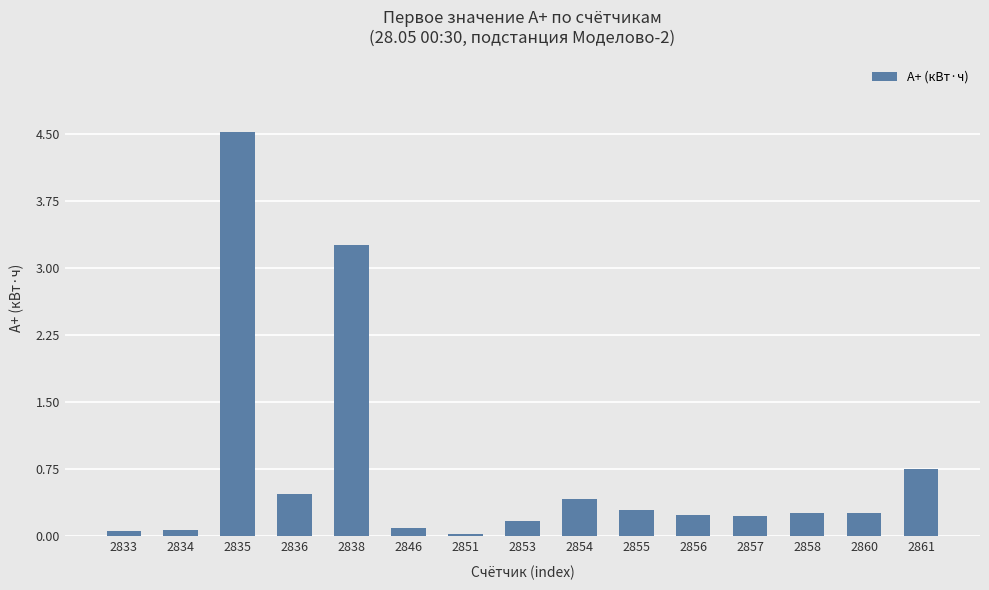

What is the sum of the values at 2846 and 2851?

0.1